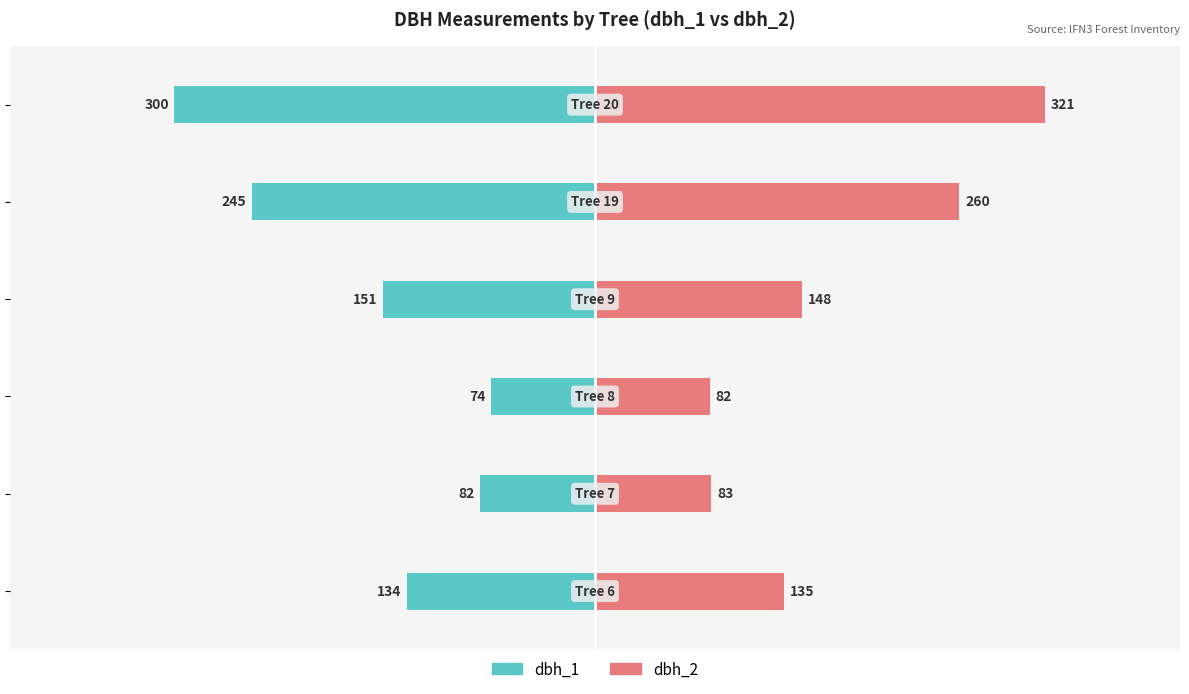

Which series has the largest total across all categories?

dbh_2